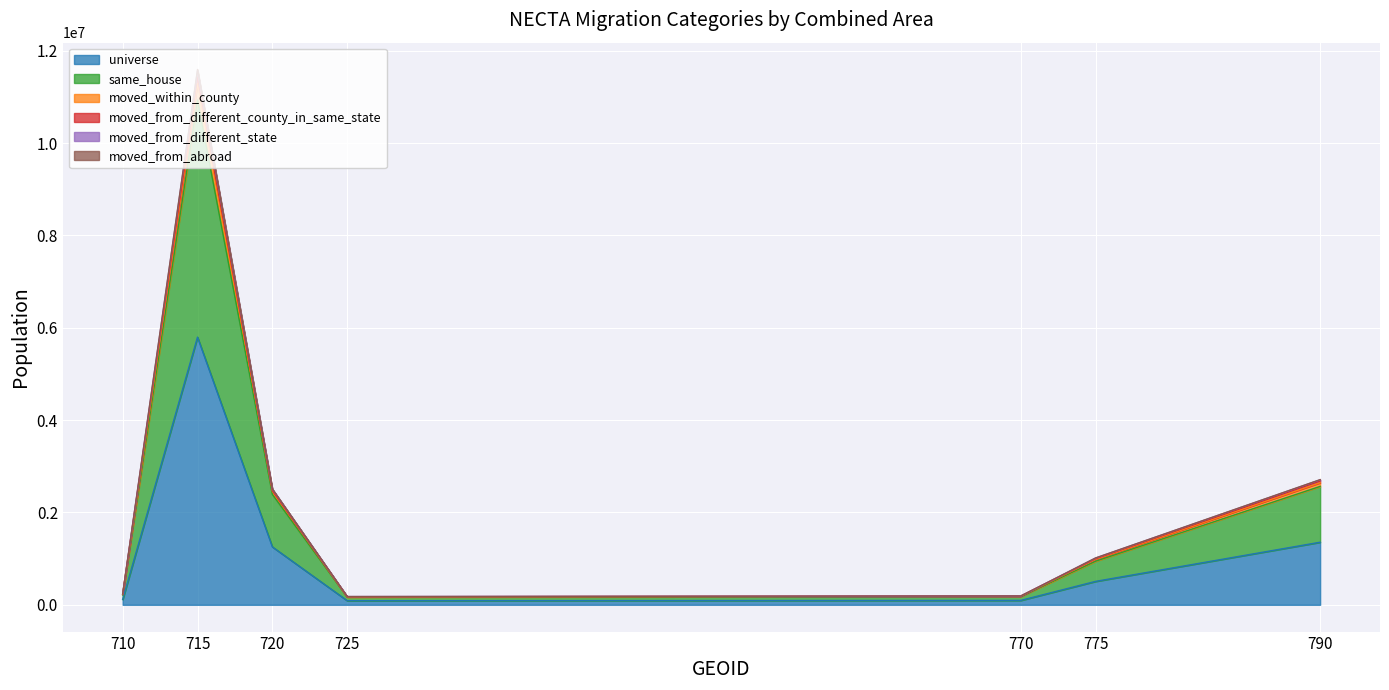

What is the lowest value of the moved_from_different_county_in_same_state series?

173920